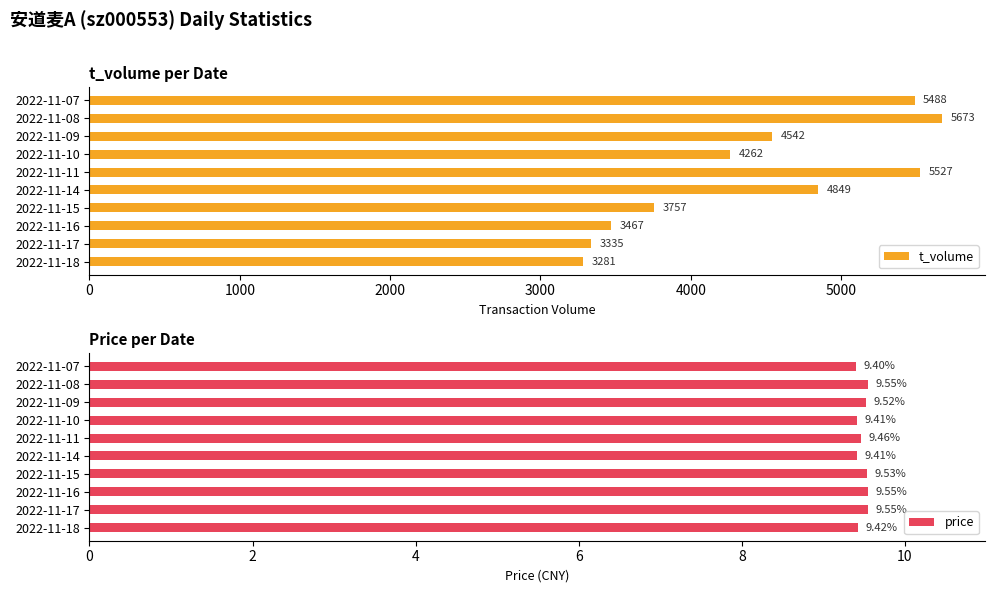

At which label does t_volume reach its peak?

2022-11-08